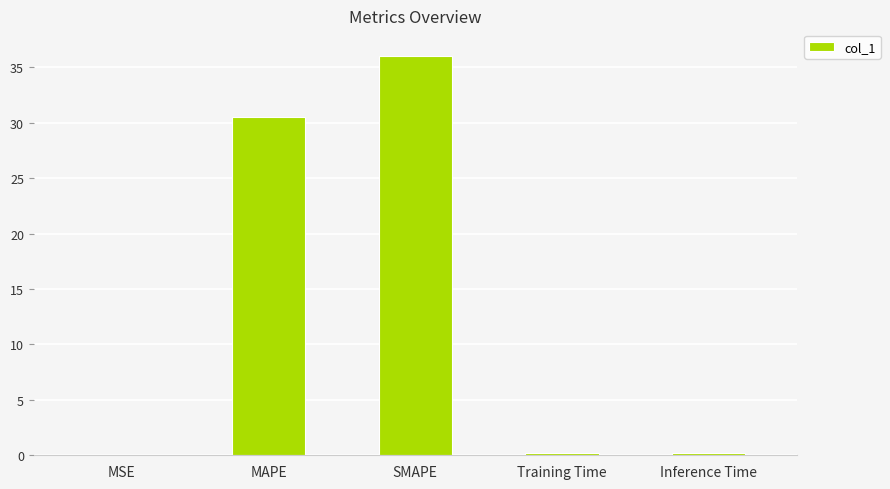

At which category does the chart reach its peak across all series?

SMAPE